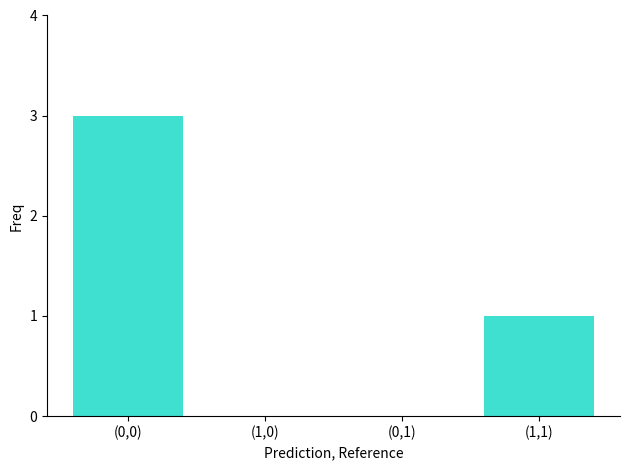

What is the change in value from (0,0) to (0,1)?

-3